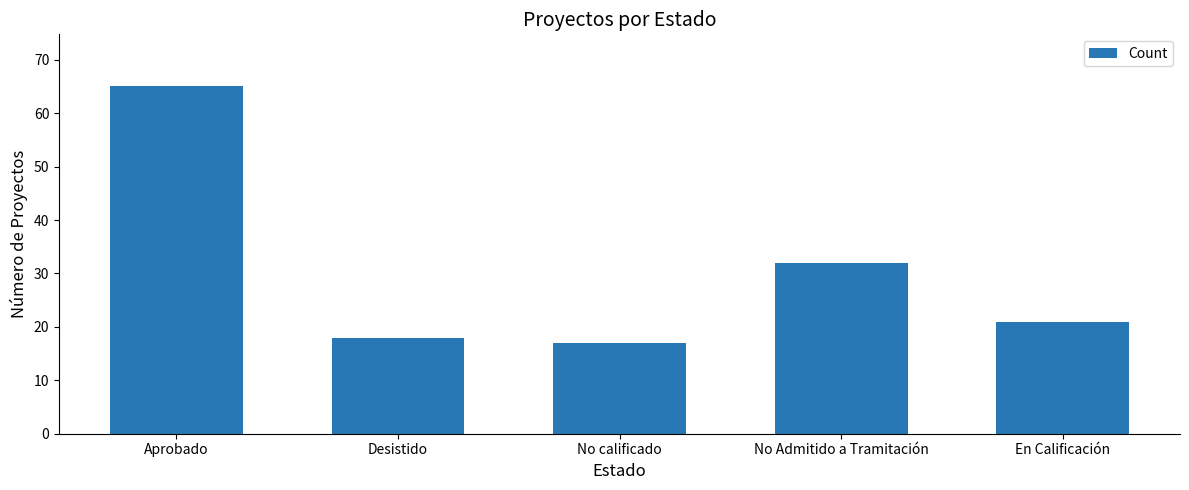

Reading left to right, extract all data points from this chart.

Aprobado=65	Desistido=18	No calificado=17	No Admitido a Tramitación=32	En Calificación=21